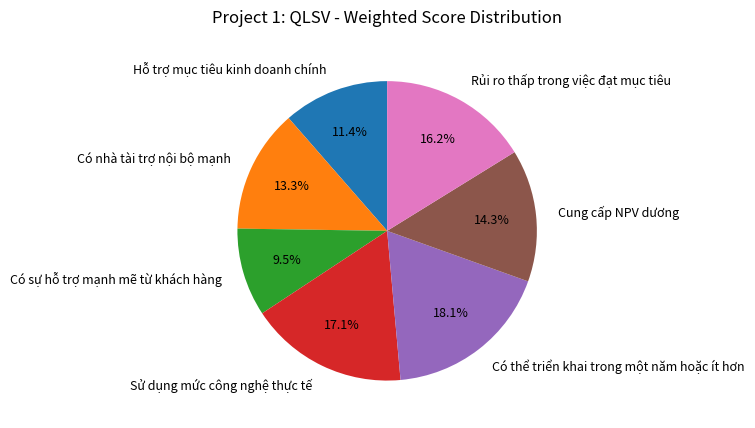

Approximately how many times larger is the value at Cung cấp NPV dương compared to Có sự hỗ trợ mạnh mẽ từ khách hàng?

1.5